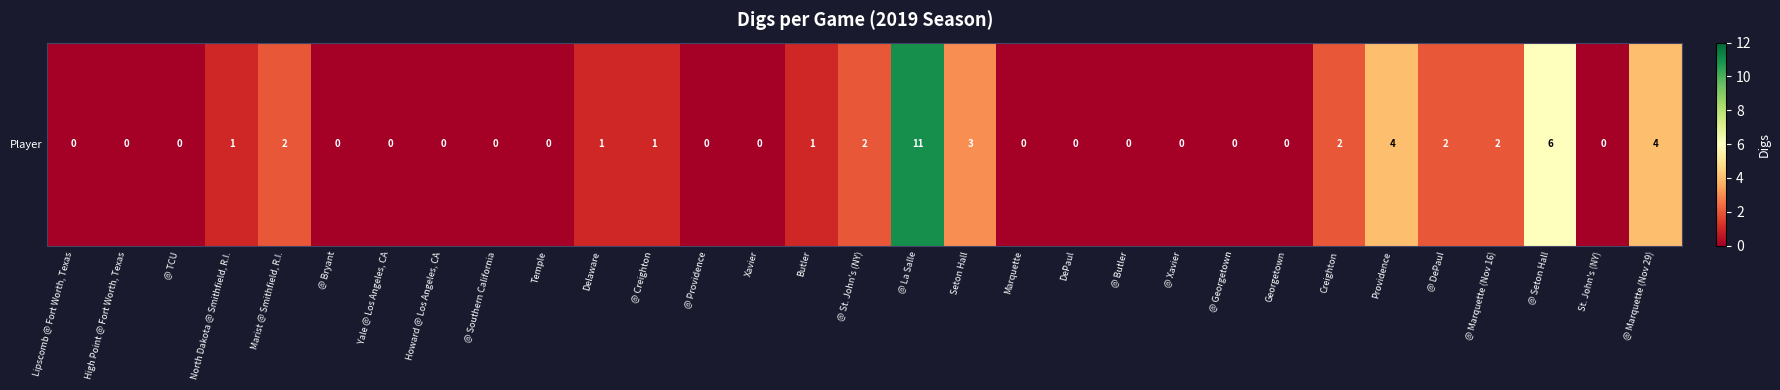

Reading left to right, extract all data points from this chart.

0	0	0	1	2	0	0	0	0	0	1	1	0	0	1	2	11	3	0	0	0	0	0	0	2	4	2	2	6	0	4